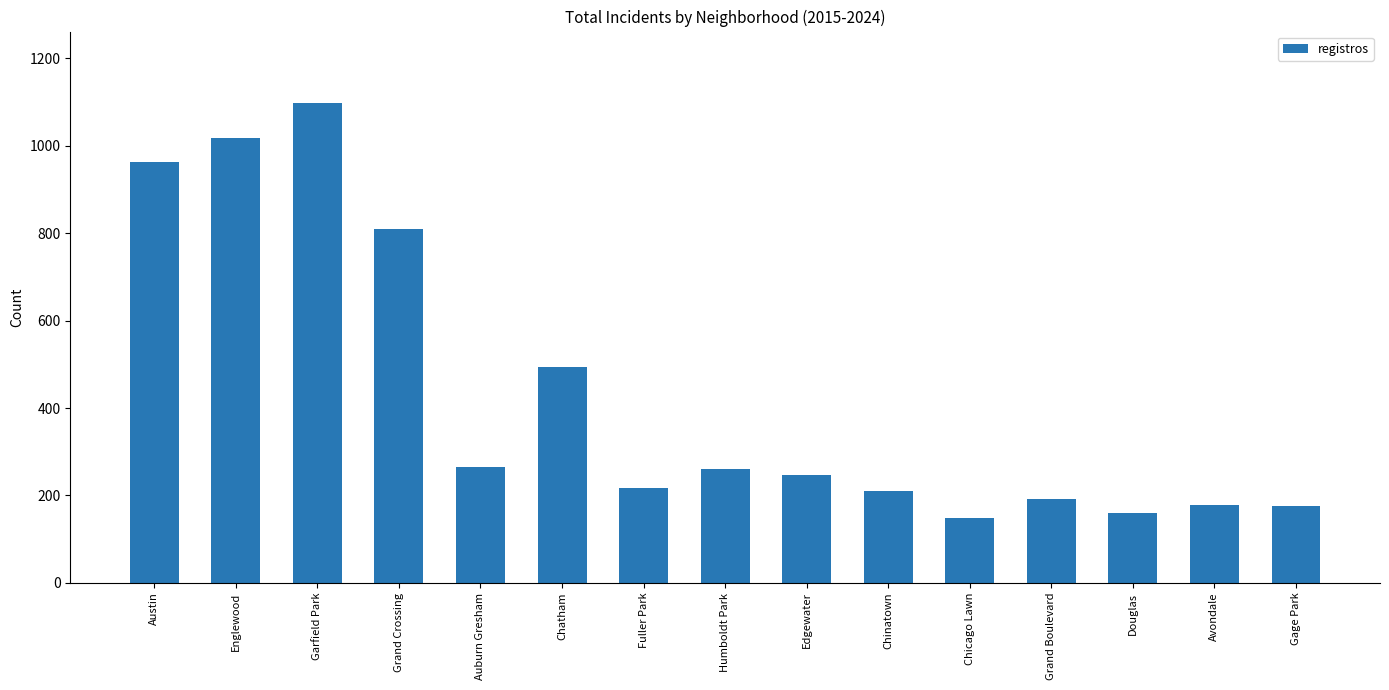

The value at Chinatown is 209. True or false?

True